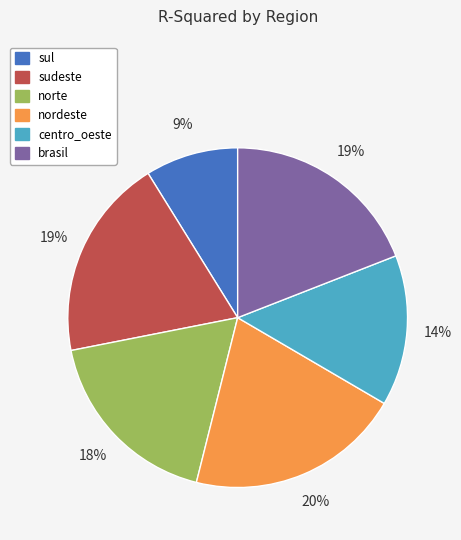

True or false: norte accounts for 18% of the total.

True